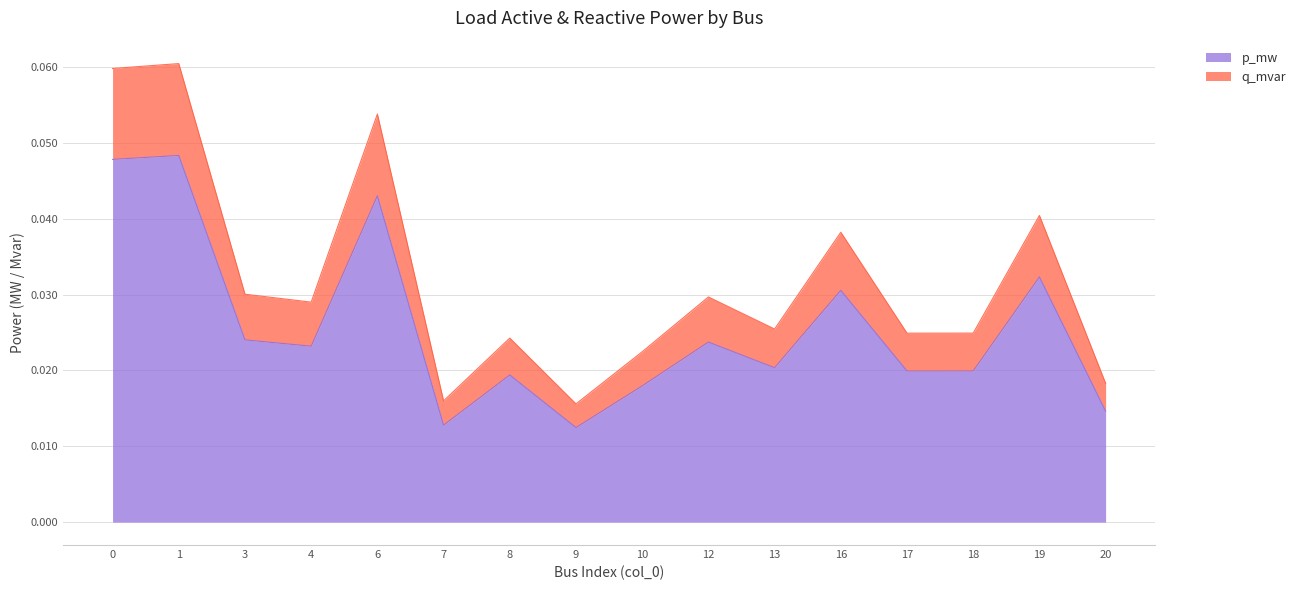

The p_mw series shows 0.1 at 6. True or false?

False